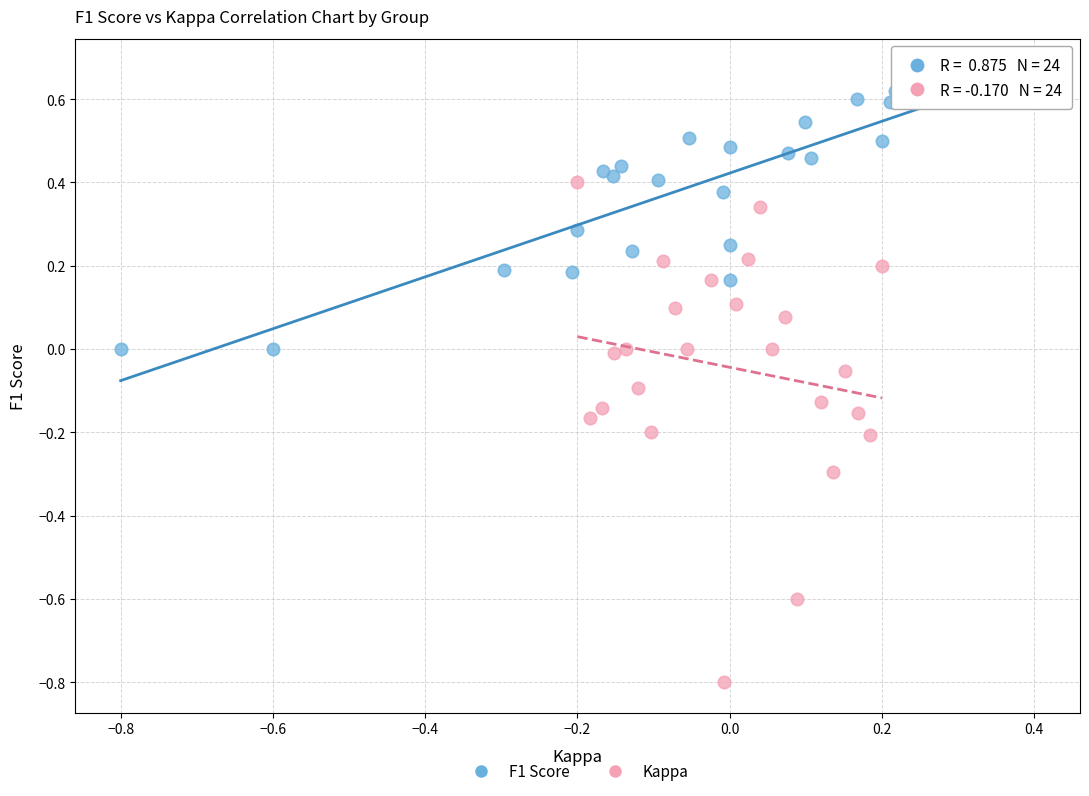

Which series reaches the minimum Y coordinate?

Kappa